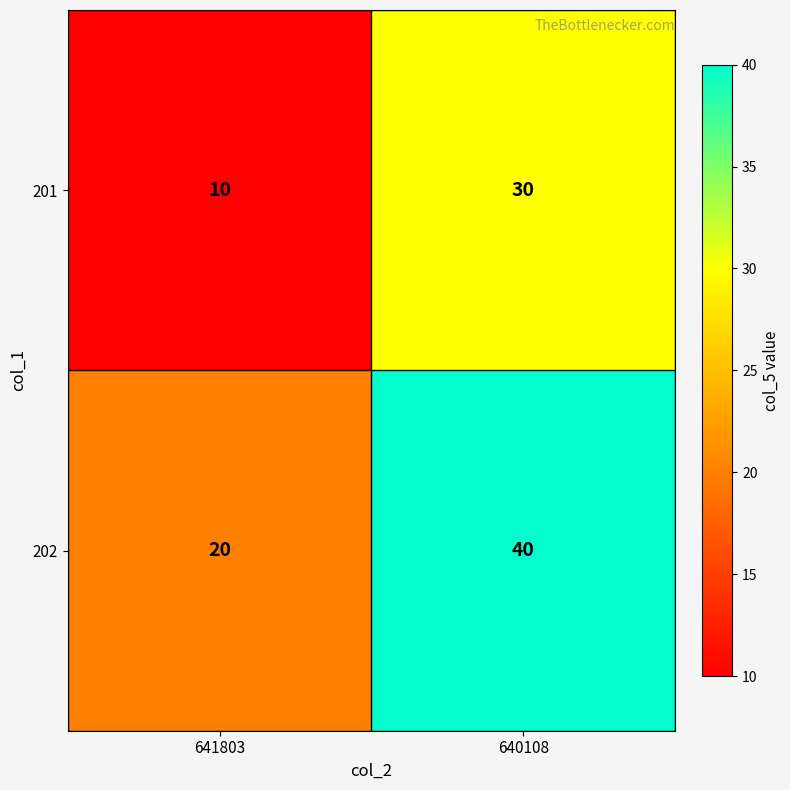

At which category does the chart reach its peak across all series?

640108